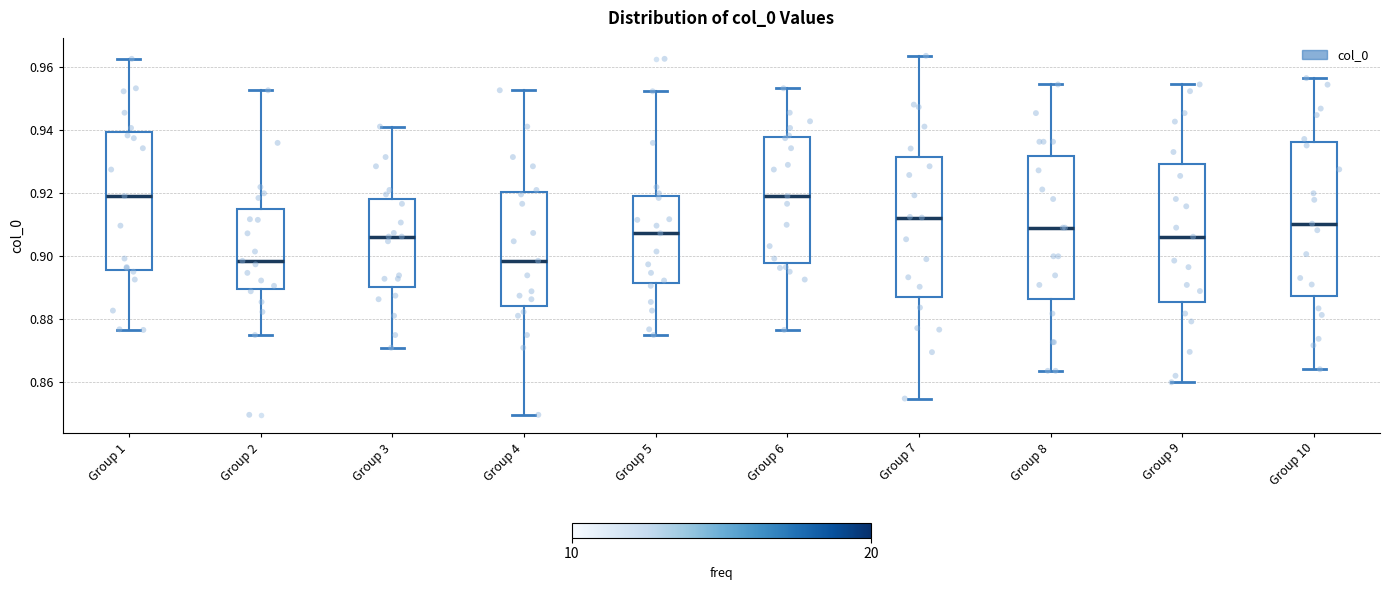

Where does the median line of the box for Group 6 sit on the y-axis? The values are not printed on the chart, so give them approximately, as read against the axis.

0.920